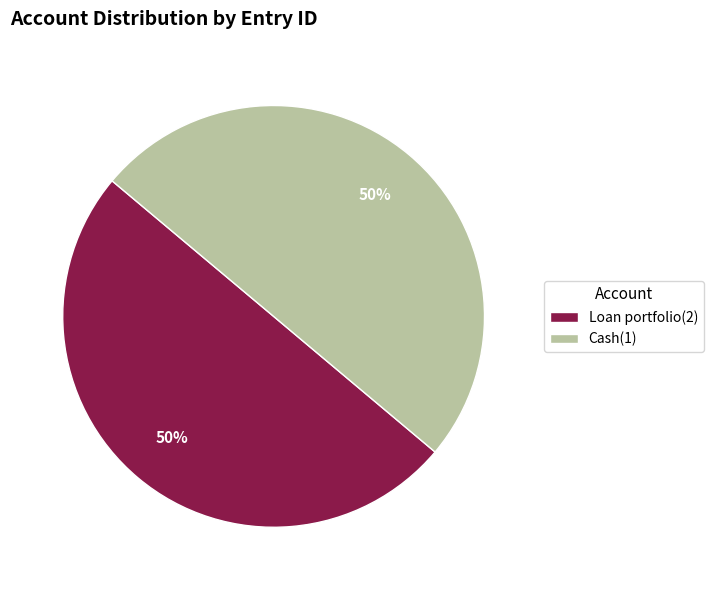

Do Loan portfolio(2) and Cash(1) together represent more than half of the pie?

Yes